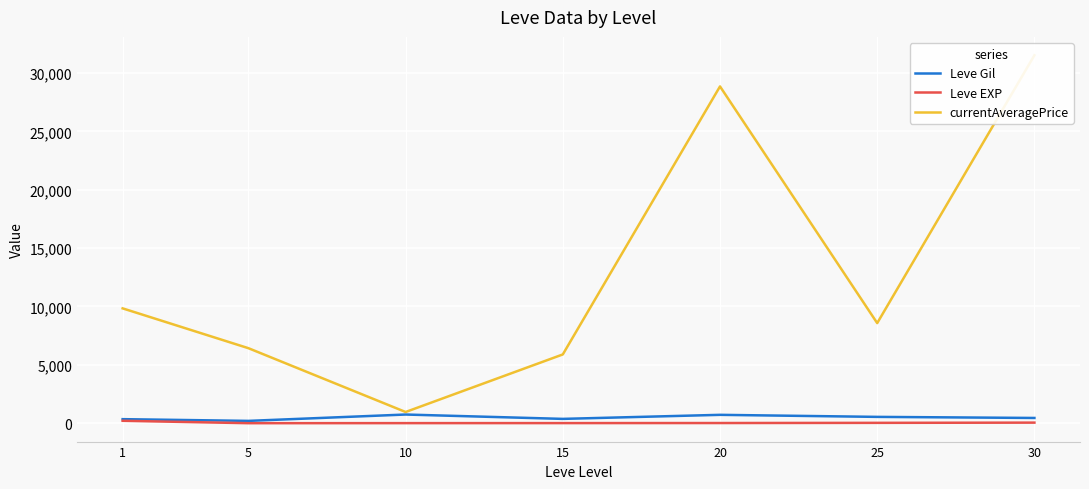

At which label is Leve EXP closest to 107?

30